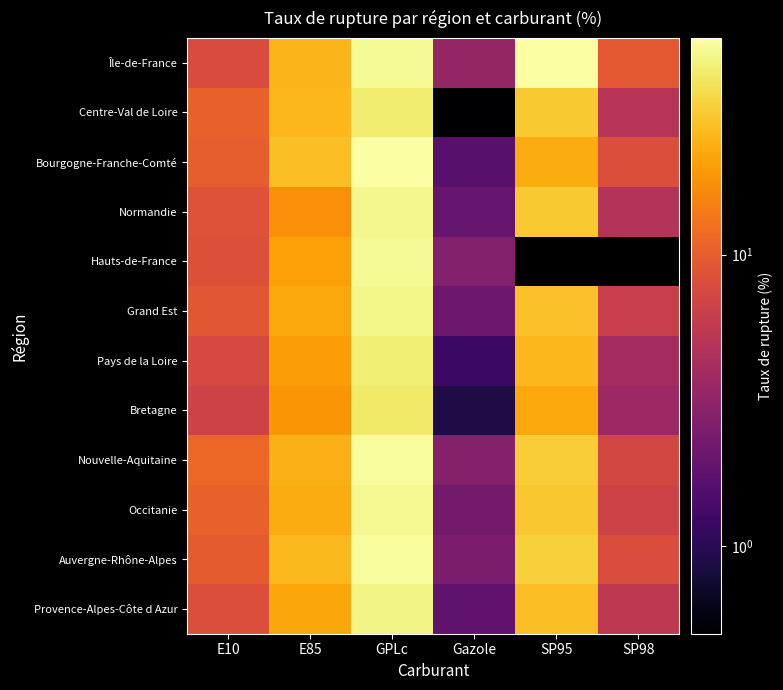

The value of Bourgogne-Franche-Comté at Gazole is 2.3. True or false?

False